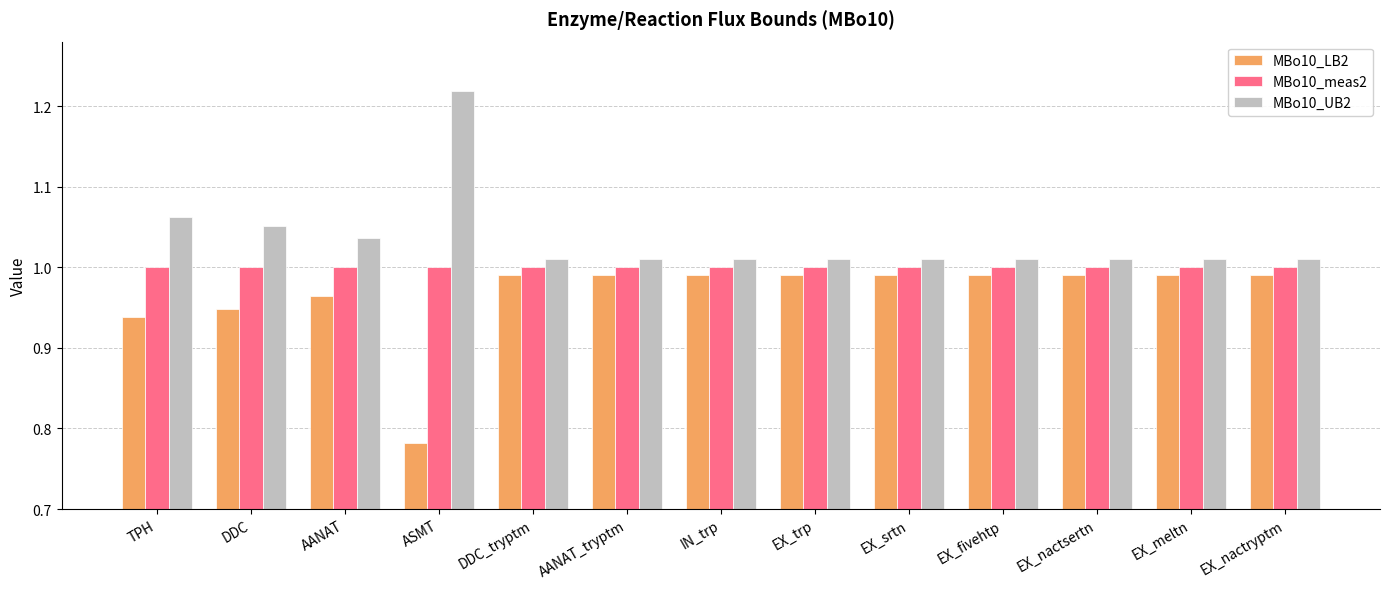

The value of MBo10_UB2 at ASMT is 1.6. True or false?

False